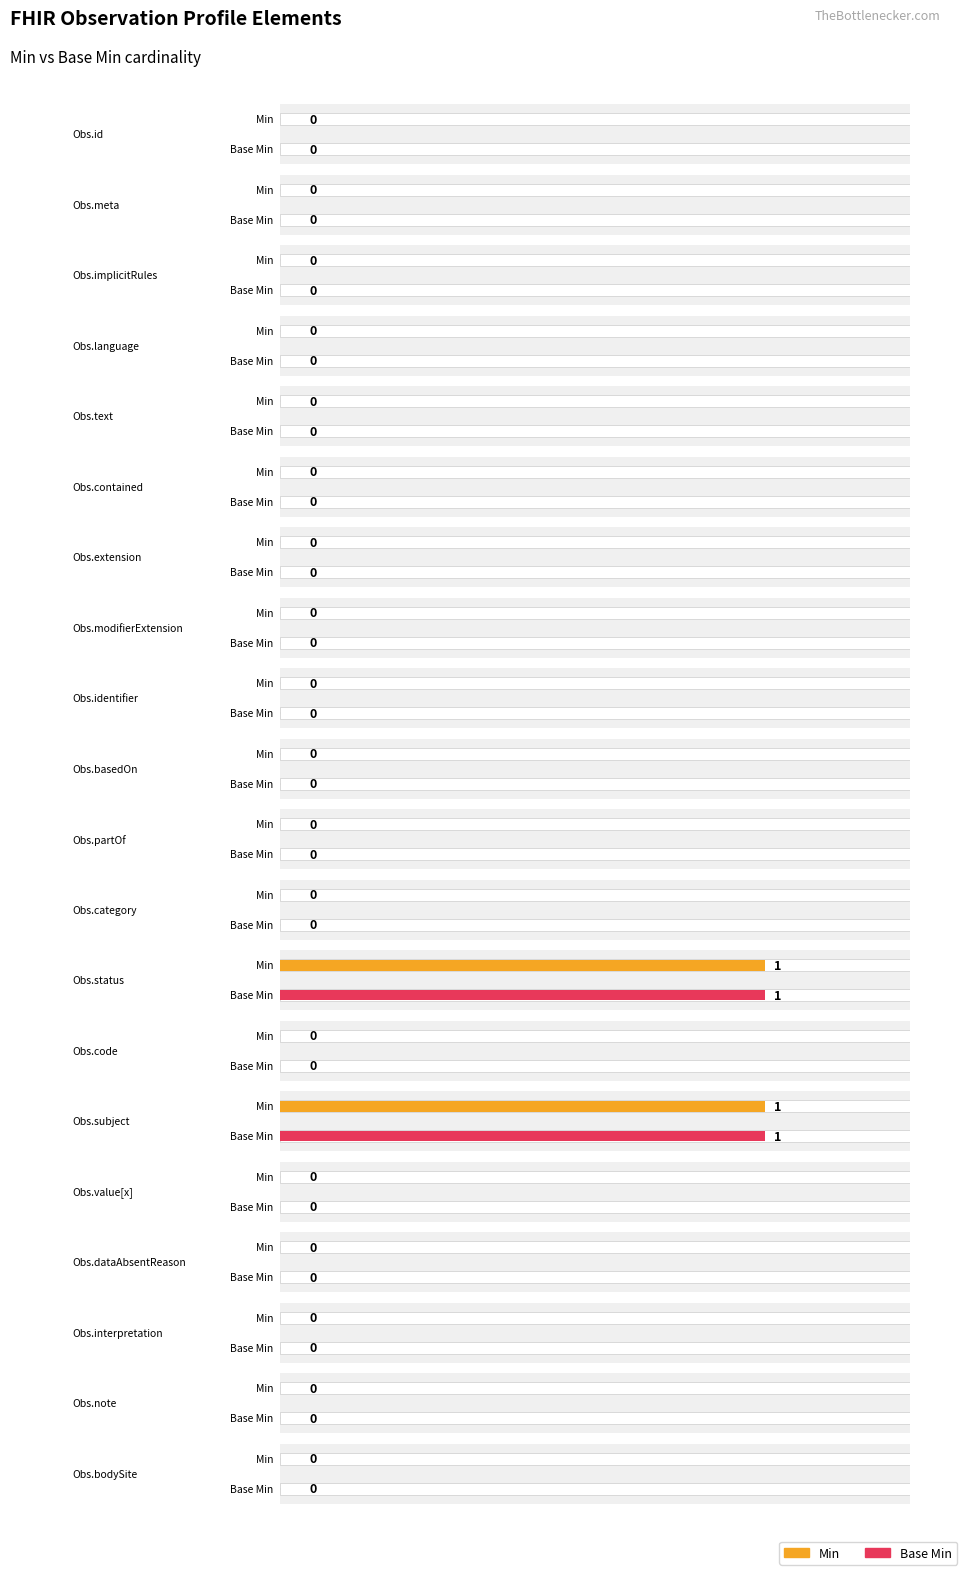

Which category has the lowest value in the Base Min series?

Observation.id